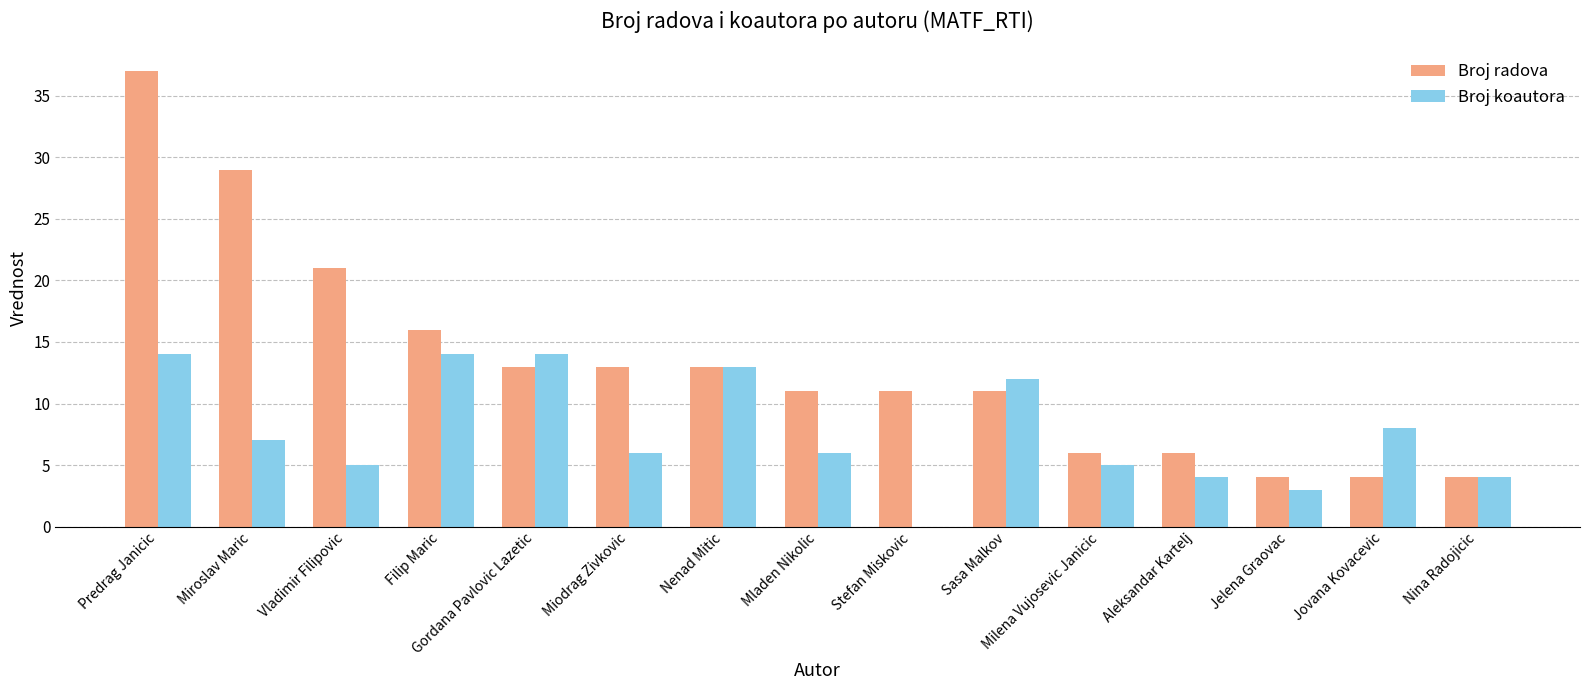

What is the greatest value displayed?

37